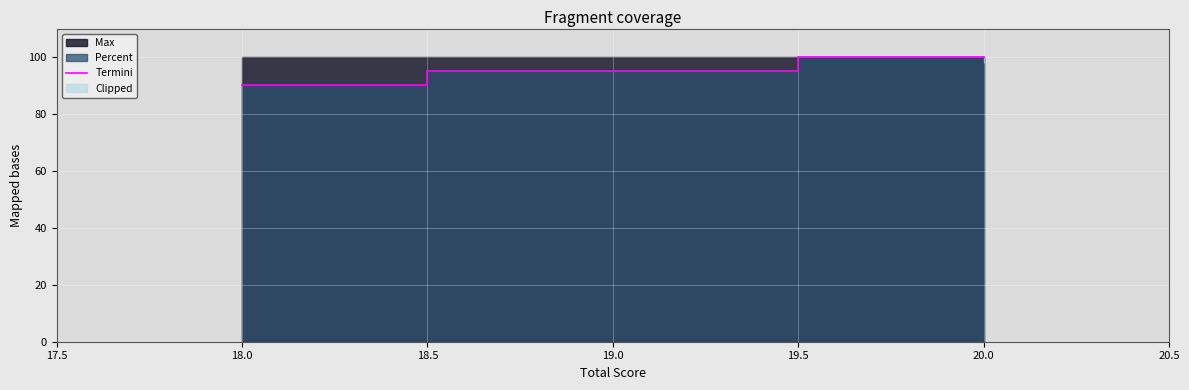

What is the average value?

97